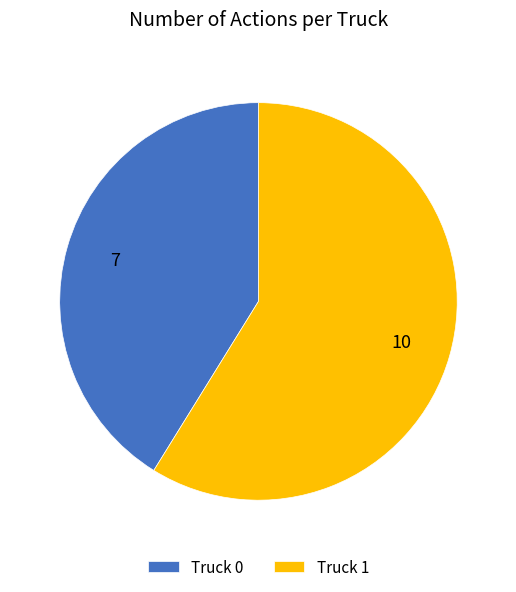

Combined, do Truck 0 and Truck 1 account for over 50%?

Yes